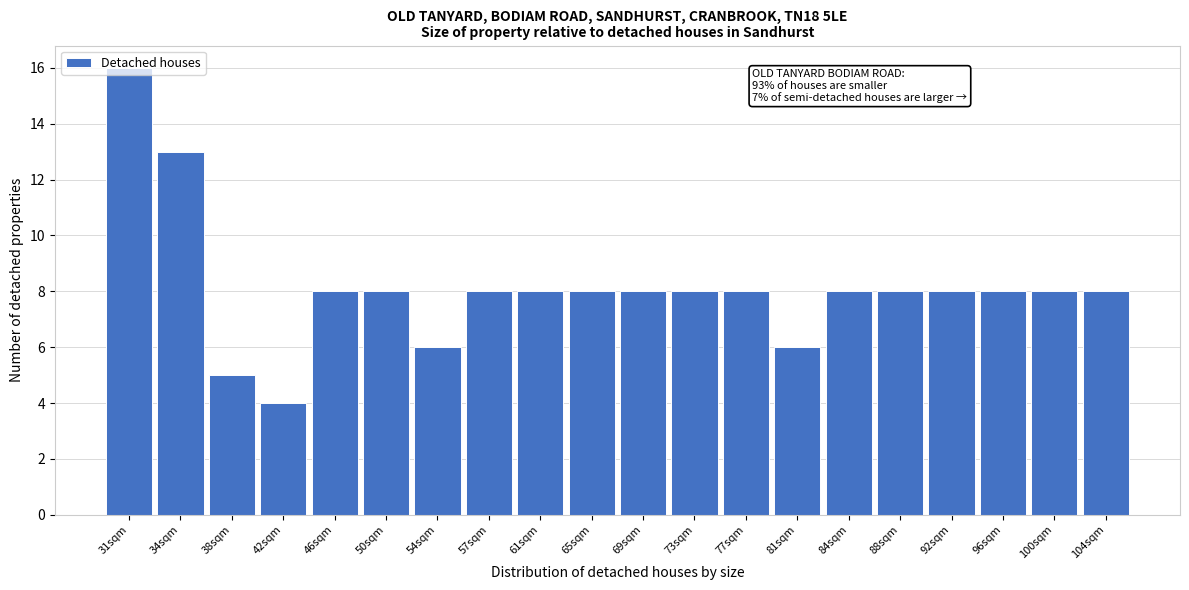

What is the label of the 5th bar from the left?

46sqm